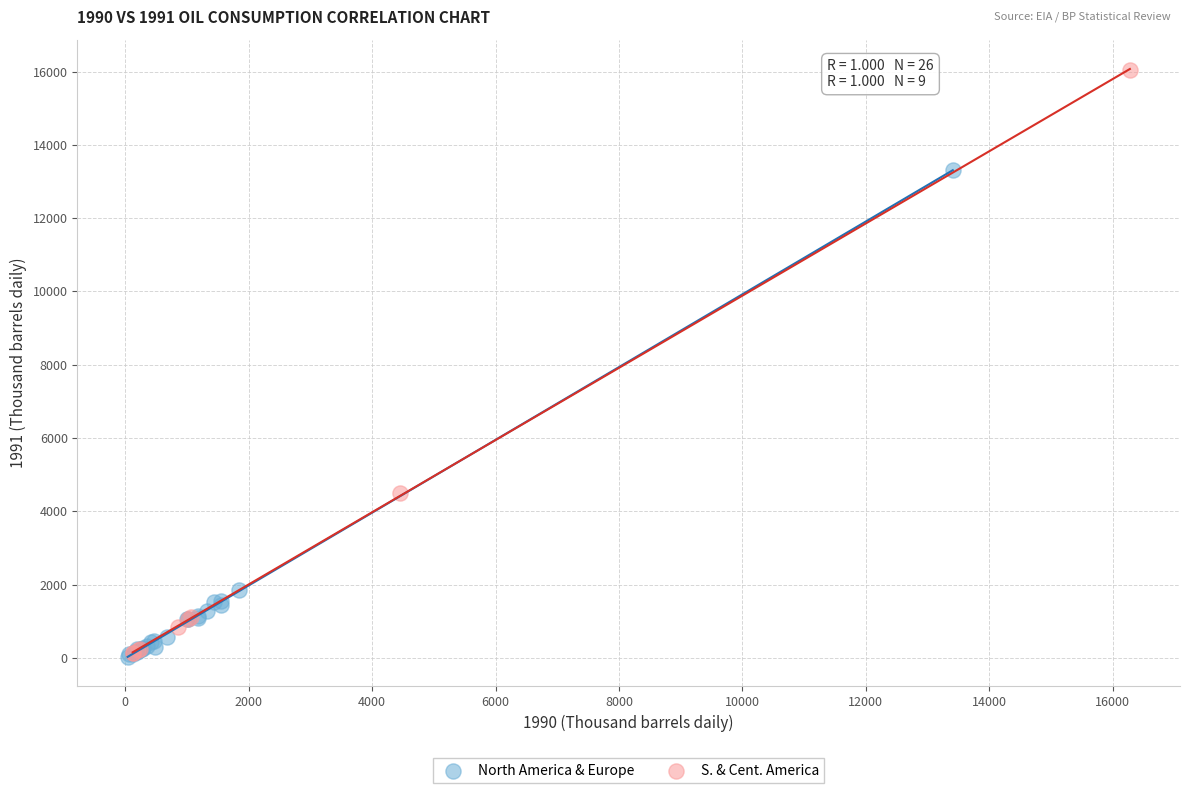

Which series reaches the maximum Y coordinate?

S. & Cent. America